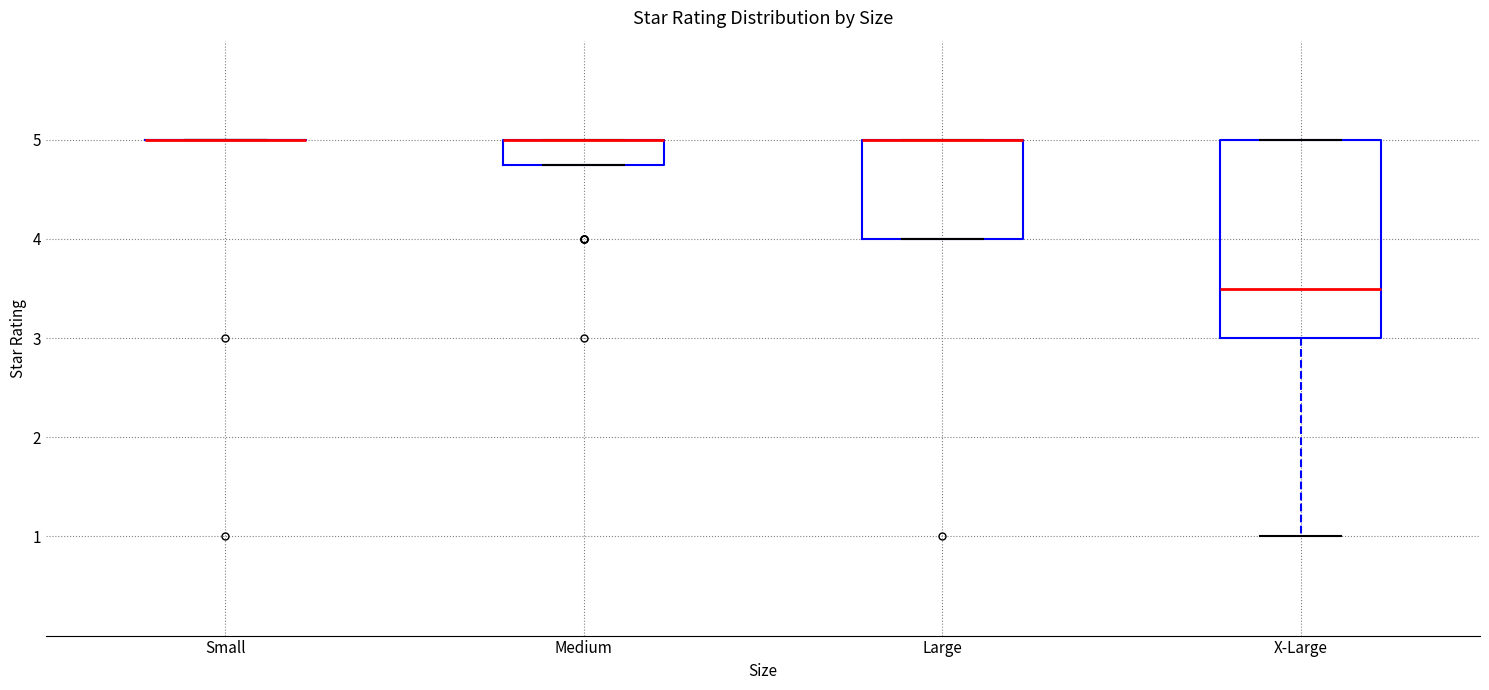

Reading left to right, read every box against the y-axis: the position of its median line, the range the box covers, and the ends of its whiskers. The values are not printed on the chart, so give them approximately, as read against the axis.

Small: box collapsed to a line at 5.0, whiskers 5.0 to 5.0
Medium: median 5.0 (drawn on the box's upper edge), box 4.8 to 5.0, whiskers 4.8 to 5.0
Large: median 5.0 (drawn on the box's upper edge), box 4.0 to 5.0, whiskers 4.0 to 5.0
X-Large: median 3.5, box 3.0 to 5.0, whiskers 1.0 to 5.0